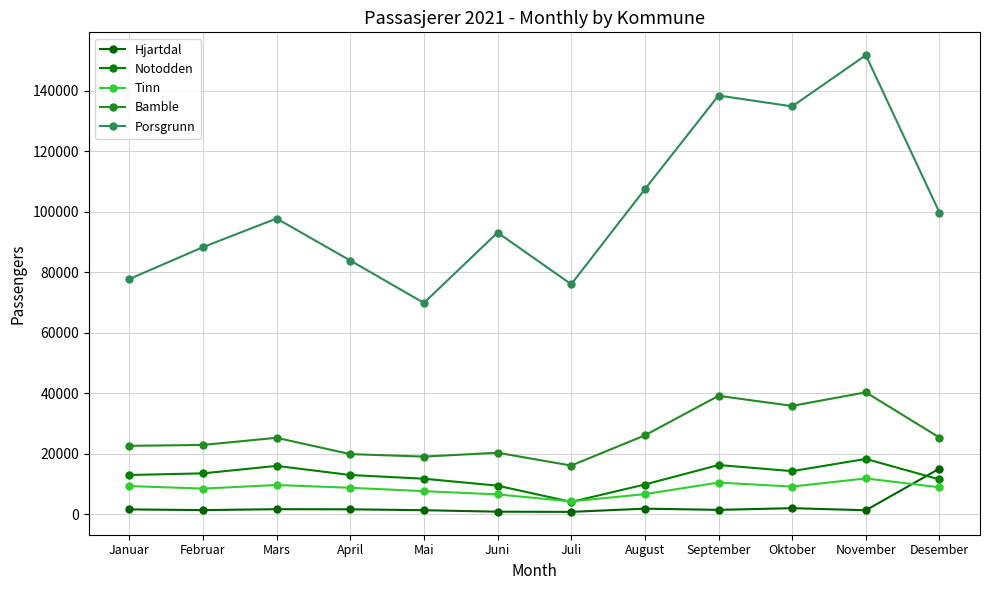

Reading right to left, transcribe all the data shown in this chart.

Hjartdal: Desember=15018	November=1242	Oktober=1933	September=1372	August=1775	Juli=704	Juni=772	Mai=1256	April=1553	Mars=1596	Februar=1290	Januar=1525
Notodden: Desember=11429	November=18218	Oktober=14176	September=16200	August=9758	Juli=4003	Juni=9376	Mai=11670	April=12897	Mars=15913	Februar=13444	Januar=12899
Tinn: Desember=8826	November=11768	Oktober=9070	September=10398	August=6575	Juli=4166	Juni=6483	Mai=7558	April=8672	Mars=9586	Februar=8415	Januar=9242
Bamble: Desember=25282	November=40234	Oktober=35757	September=39076	August=26009	Juli=16017	Juni=20263	Mai=18981	April=19808	Mars=25202	Februar=22841	Januar=22540
Porsgrunn: Desember=99677	November=151717	Oktober=134779	September=138374	August=107396	Juli=75973	Juni=93067	Mai=69792	April=83822	Mars=97711	Februar=88237	Januar=77692